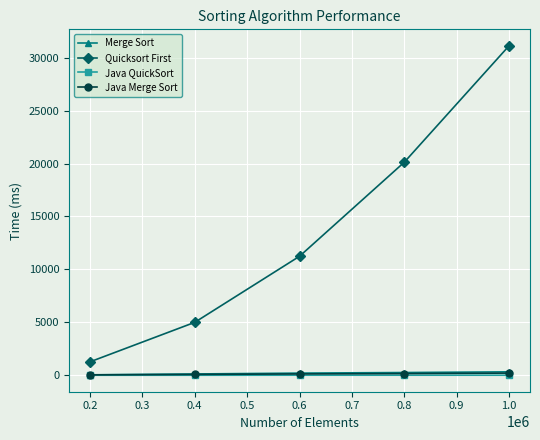

Which series changed the most between 0.4 and 1.0?

Quicksort First